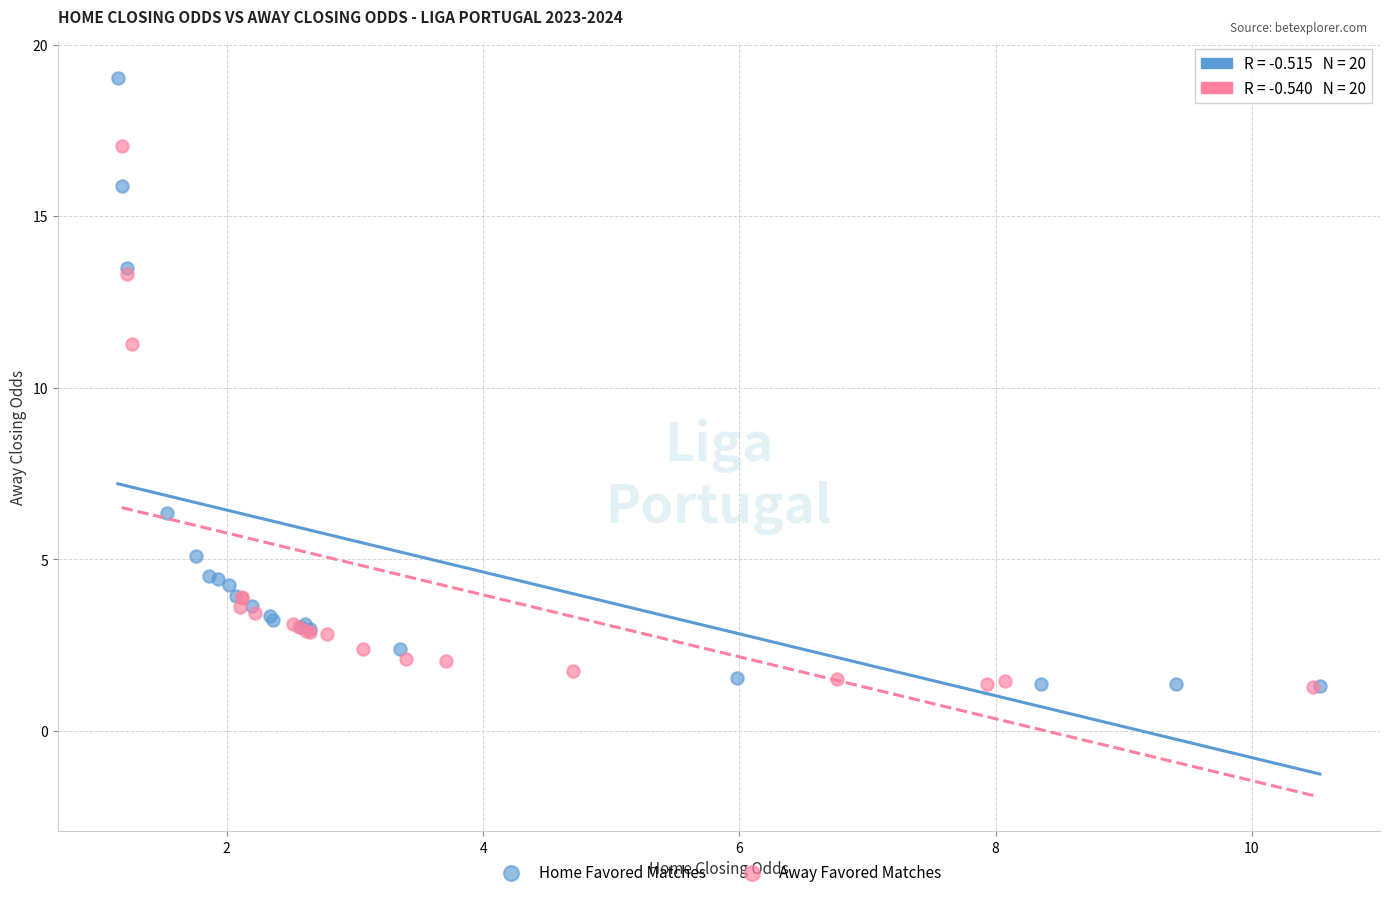

Which series reaches the maximum Y coordinate?

Home Favored Matches